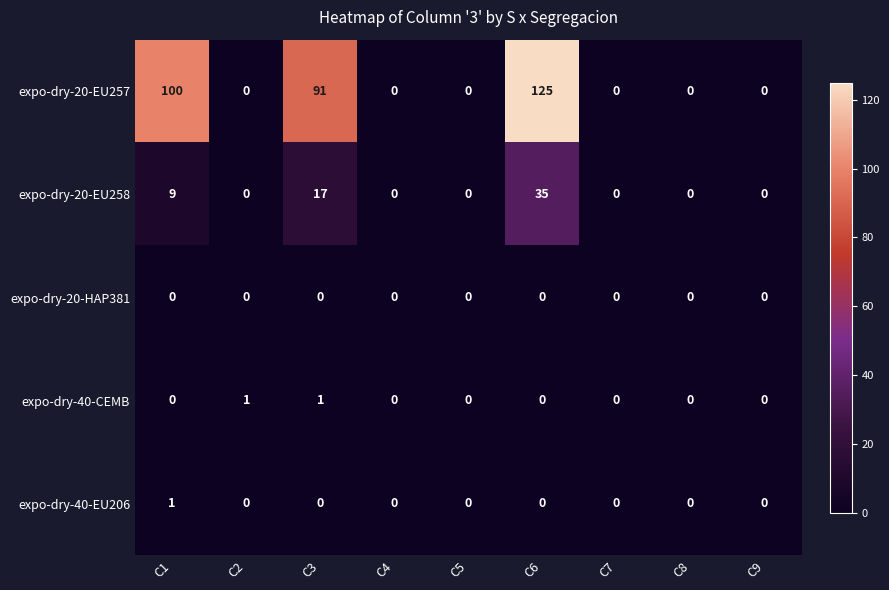

True or false: expo-dry-20-EU258 has a value of -16 at C5.

False